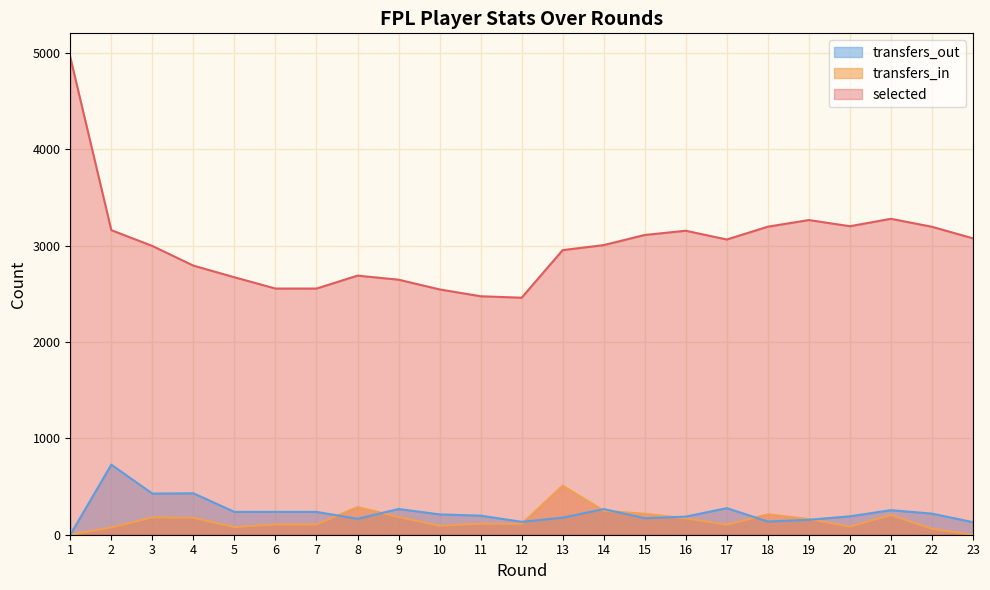

True or false: selected and transfers_in cross at least once.

False